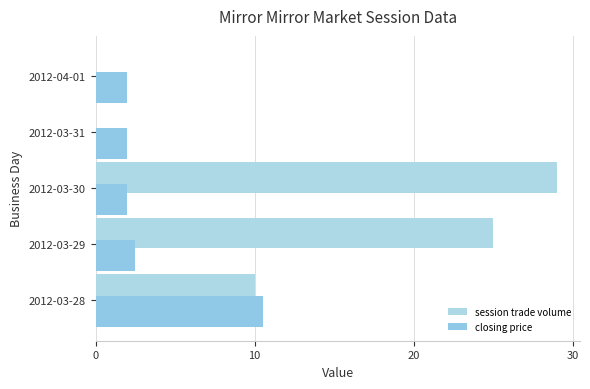

How many distinct data groups are displayed?

2